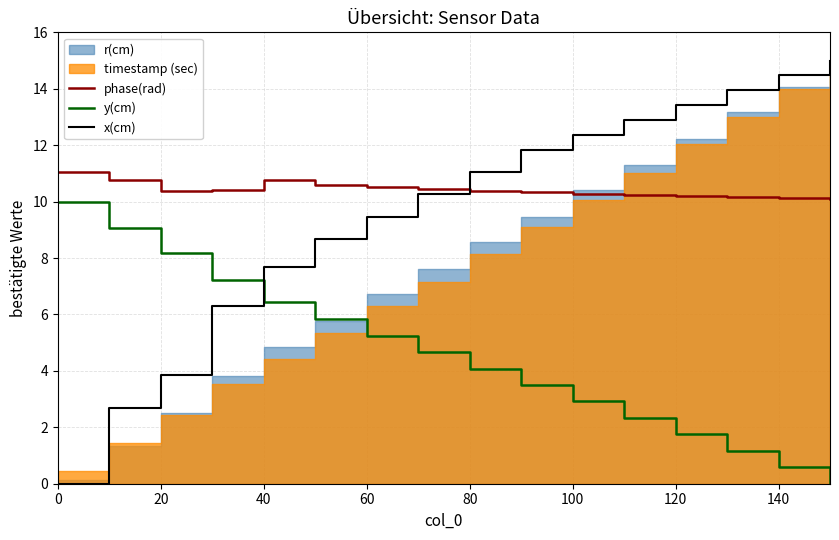

The phase(rad) series shows 10.4 at 80. True or false?

True